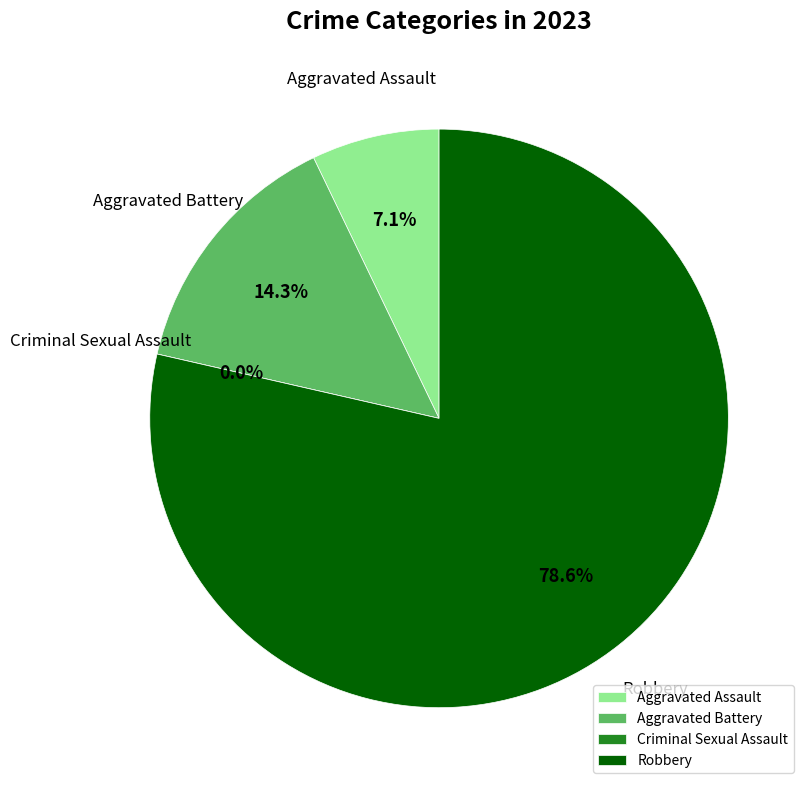

Which category has the smallest portion of the pie?

Criminal Sexual Assault